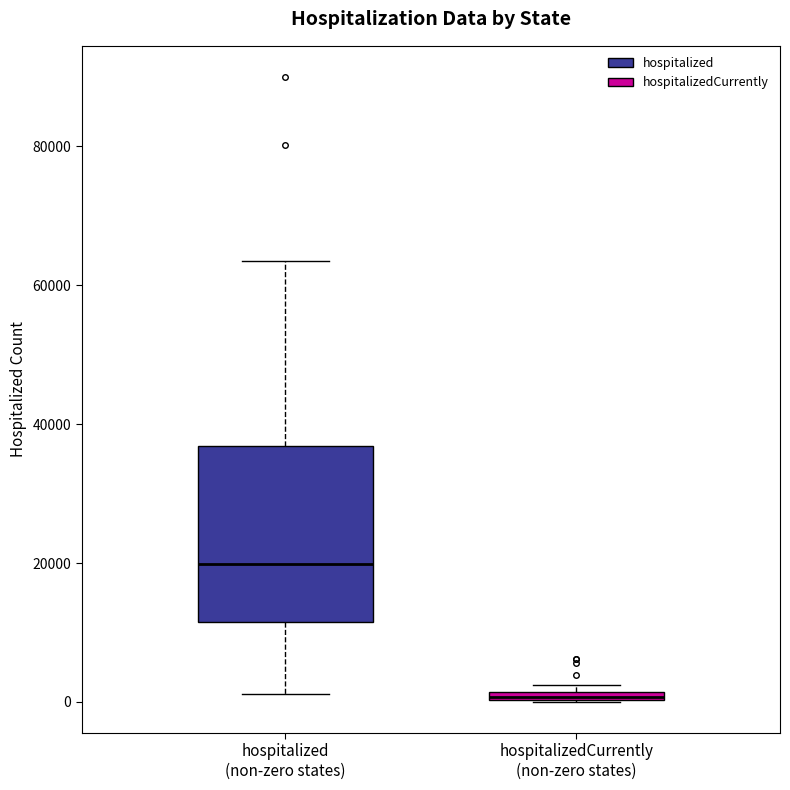

Where is the lower edge of the box for hospitalizedCurrently (non-zero states) on the y-axis? The values are not printed on the chart, so give them approximately, as read against the axis.

0